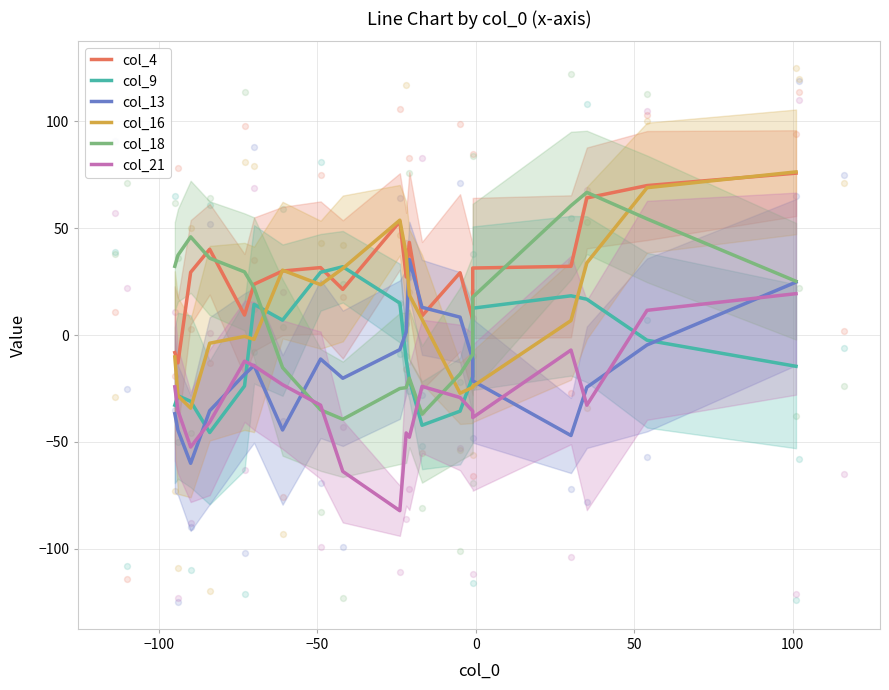

Which series has the largest total across all categories?

col_4